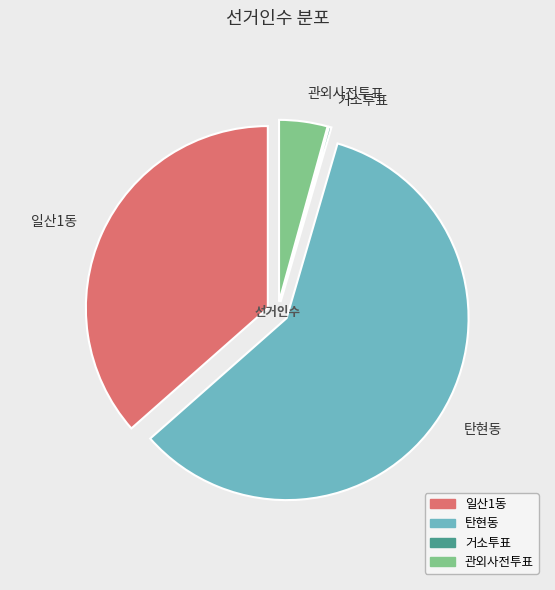

True or false: 탄현동 accounts for 59% of the total.

True